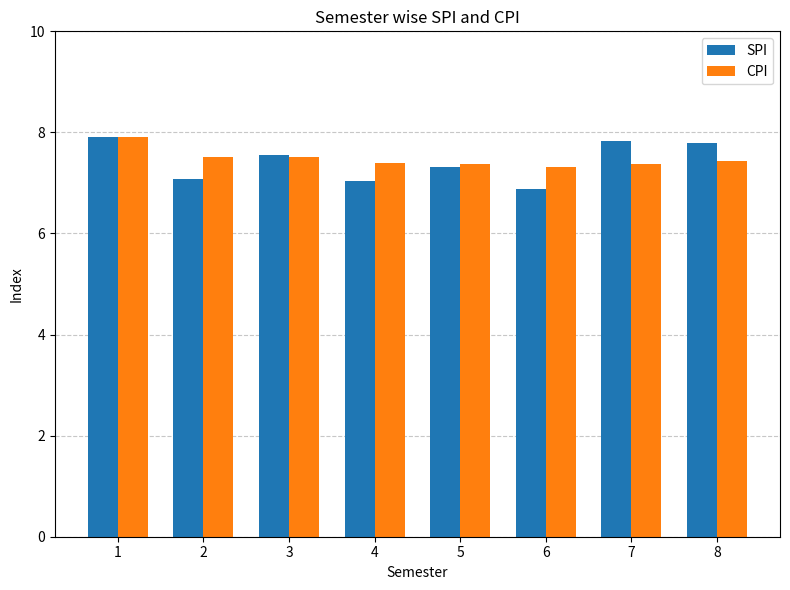

Read the SPI value at 1.

7.9